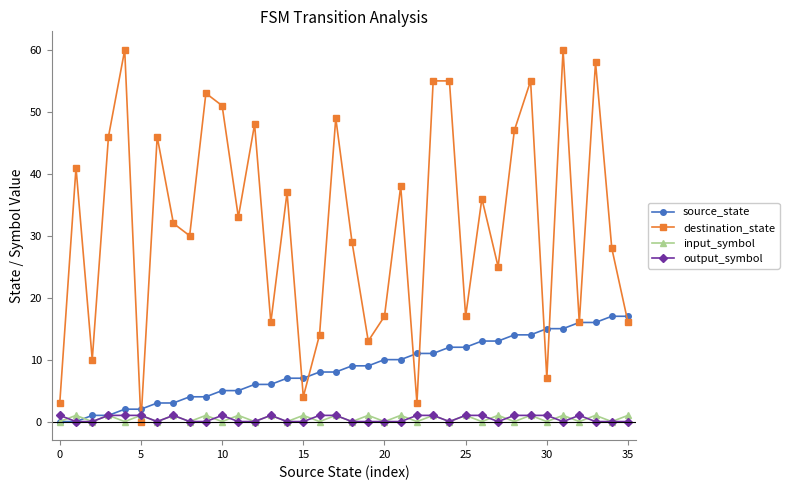

Is this an area chart (filled region under the line)?

No